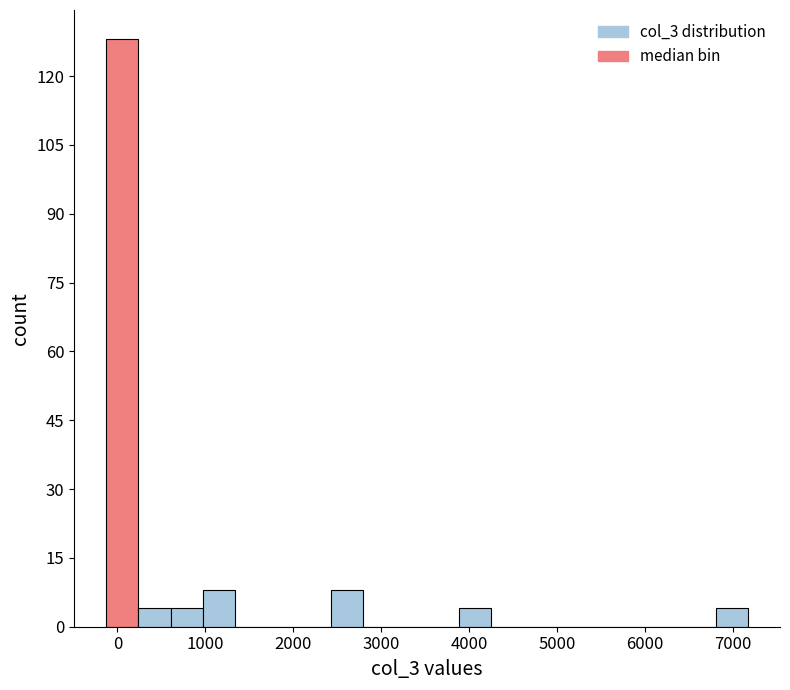

Around what value on the x-axis is the tallest bar? Give the approximate position of its centre, as read against the axis.

100